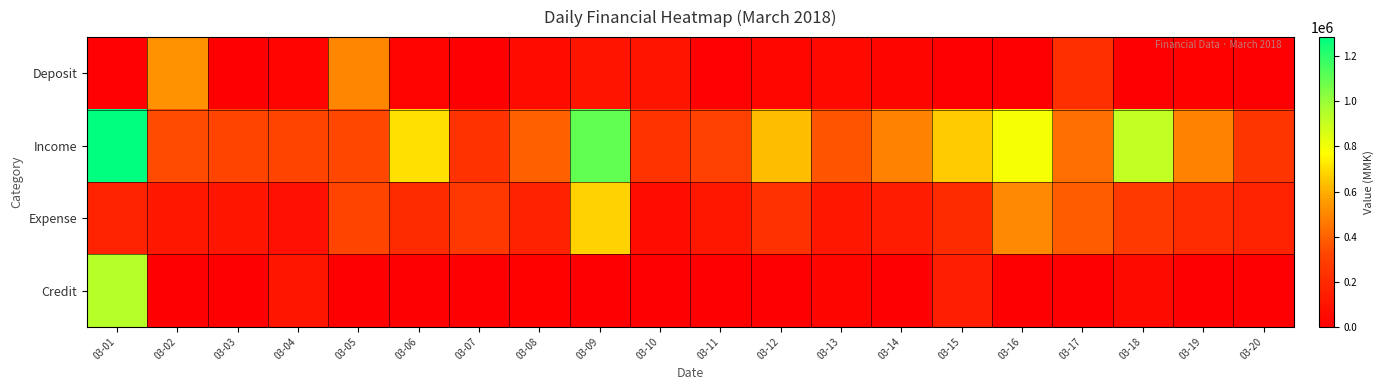

What is the greatest value displayed?

1285500